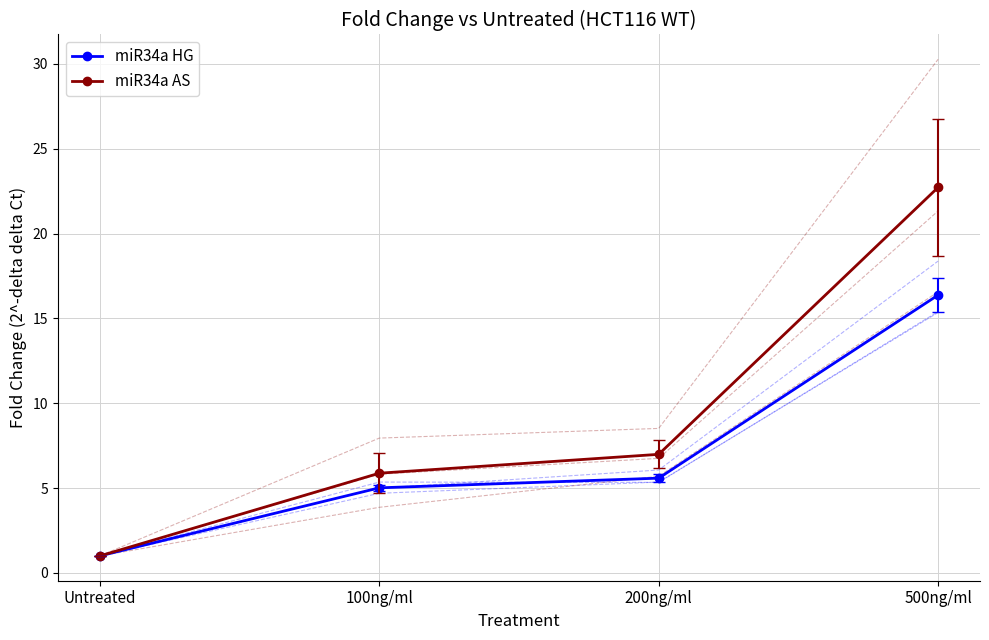

Which series has the largest range (max minus min)?

miR34a AS